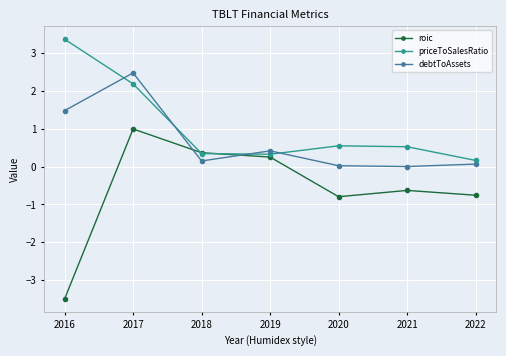

What is the difference between the highest and lowest values at 2021?

1.2